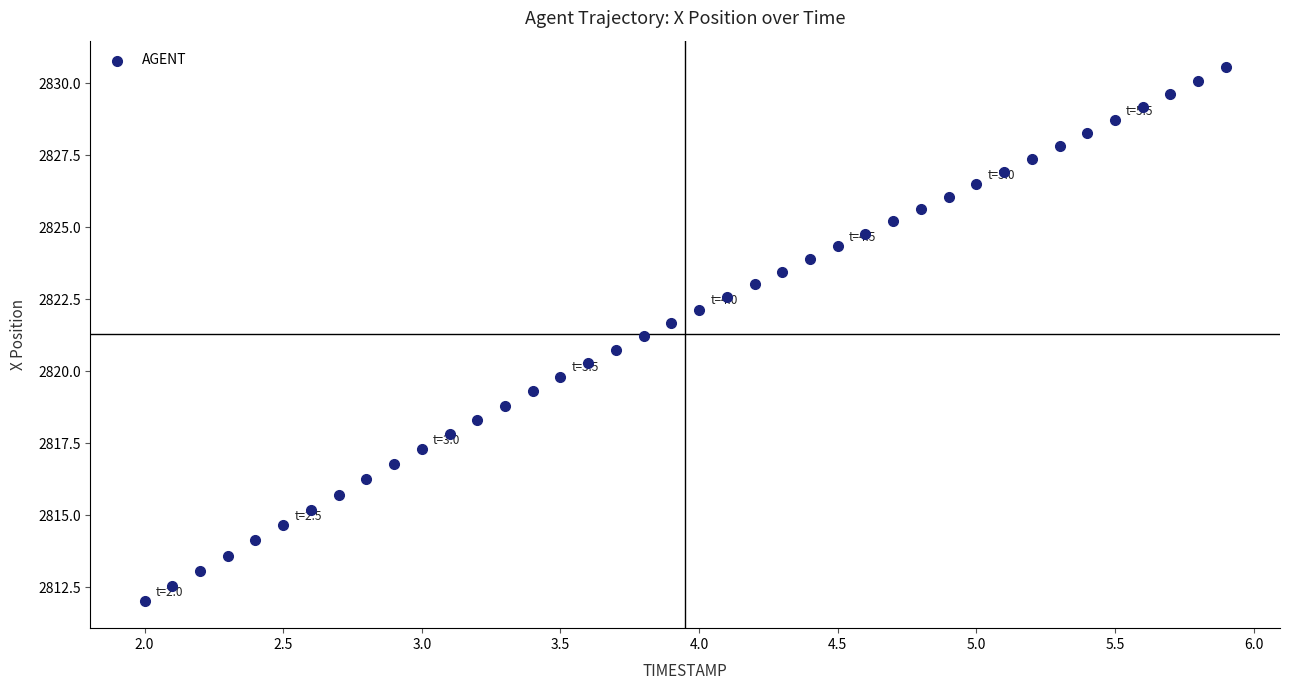

What is the range of X values (max minus min)?

3.9